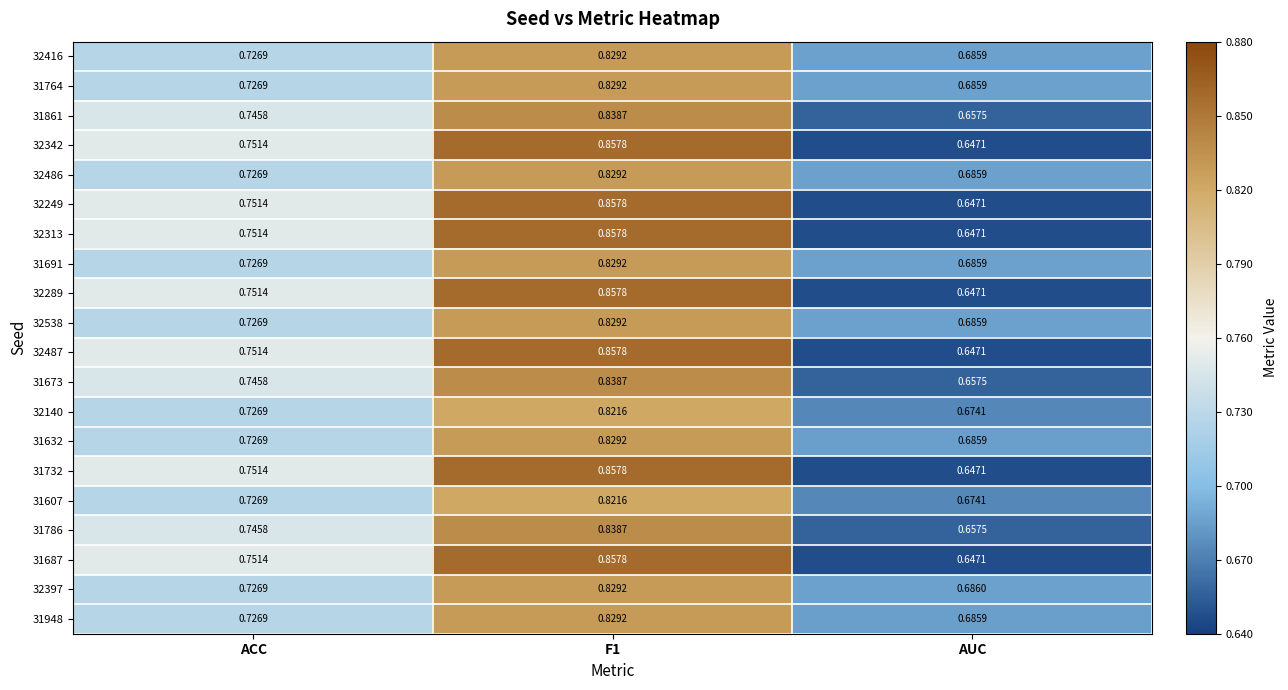

Where is 32486 nearest to the value 0?

AUC